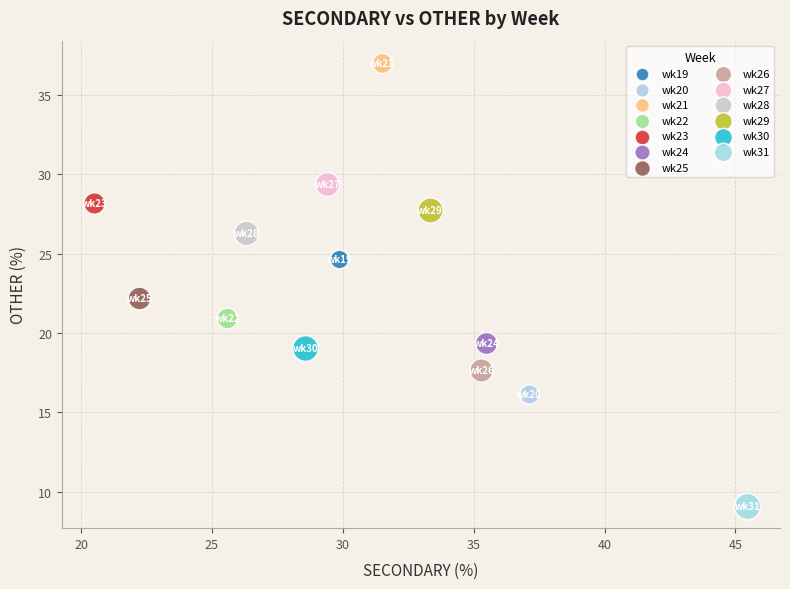

What are all the series names shown in the legend?

wk19, wk20, wk21, wk22, wk23, wk24, wk25, wk26, wk27, wk28, wk29, wk30, wk31